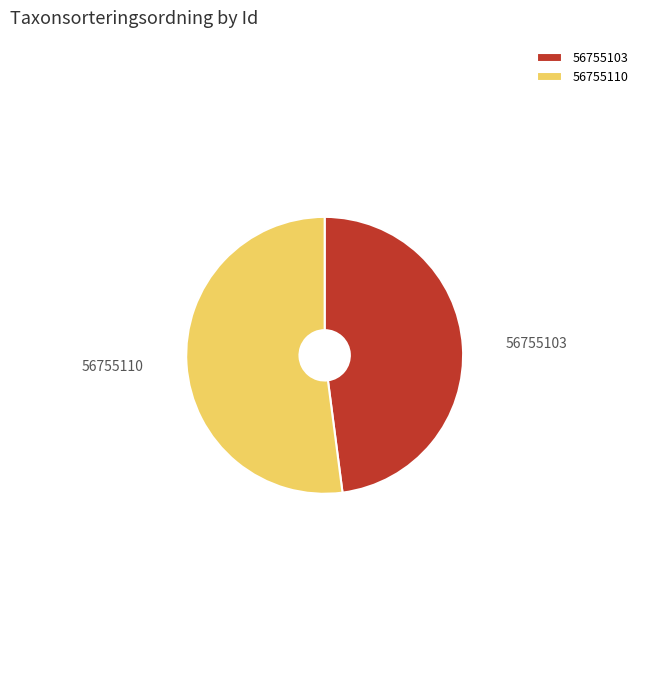

Is the sum of 56755110 and 56755103 greater than half?

Yes